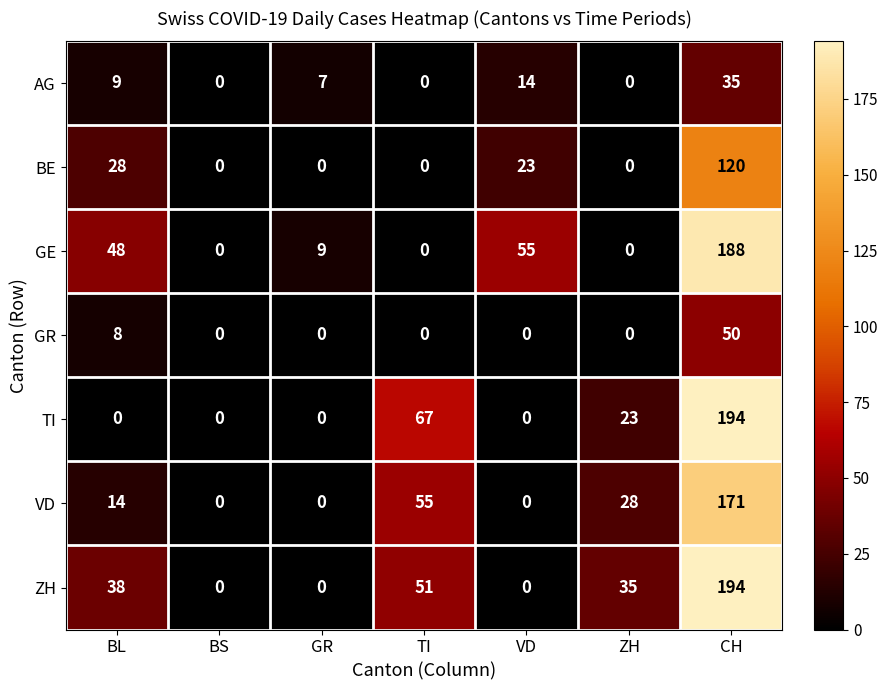

What is the spread (max minus min) of values at GR?

9